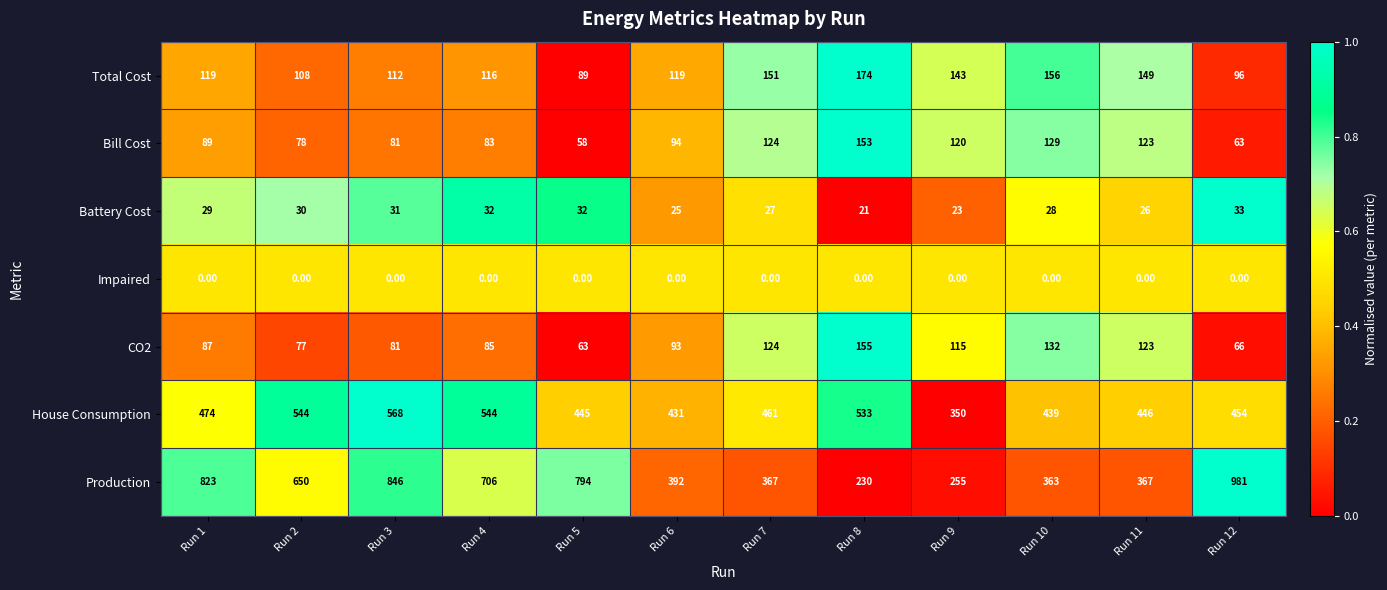

At how many categories does at least one series exceed 0?

12